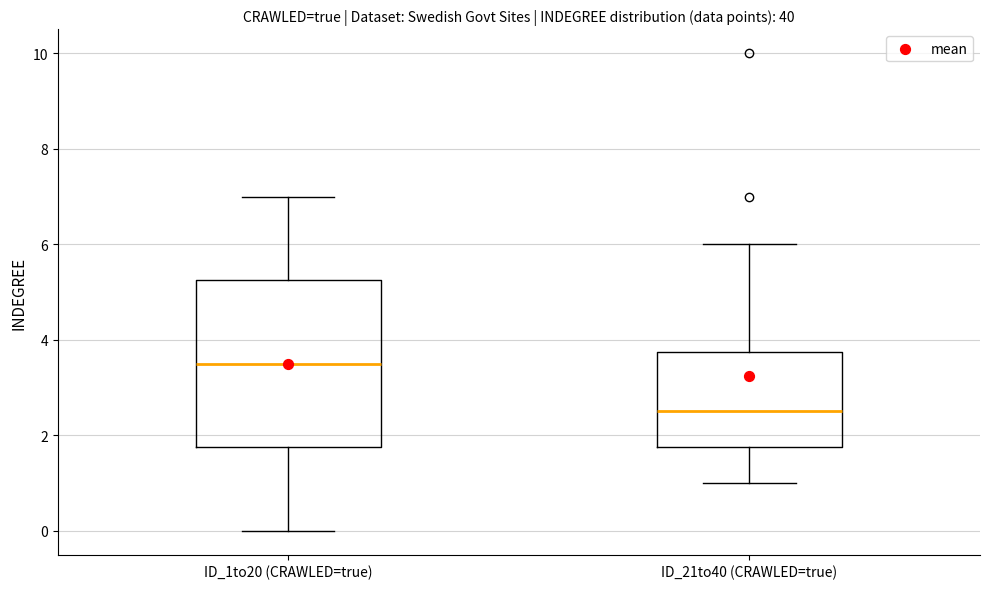

Reading left to right, transcribe this box plot: for each box, give where its median line is, the range the box spans, and where its two whiskers end, as read against the y-axis. The values are not printed on the chart, so give them approximately, as read against the axis.

ID_1to20 (CRAWLED=true): median 3.6, box 1.8 to 5.2, whiskers 0.0 to 7.0
ID_21to40 (CRAWLED=true): median 2.6, box 1.8 to 3.8, whiskers 1.0 to 6.0